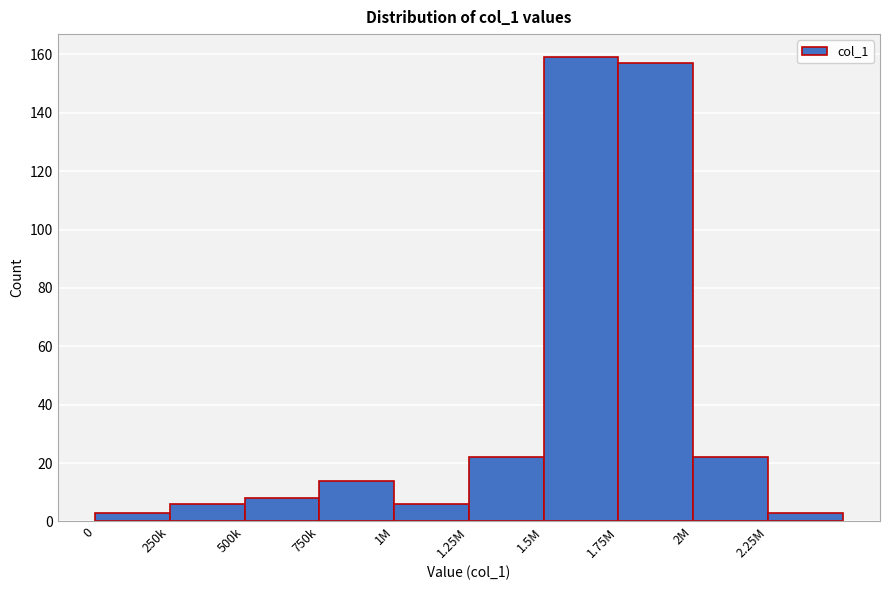

Reading left to right, extract all data points from this chart.

3	6	8	14	6	22	159	157	22	3